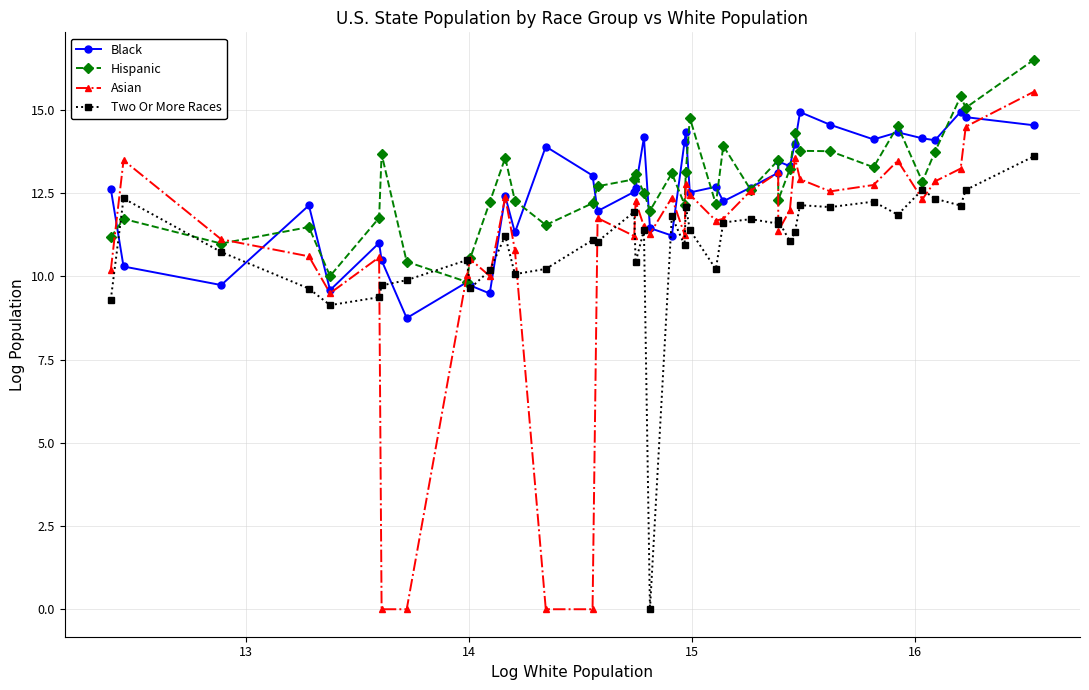

What is the highest value of the Black series?

14.9